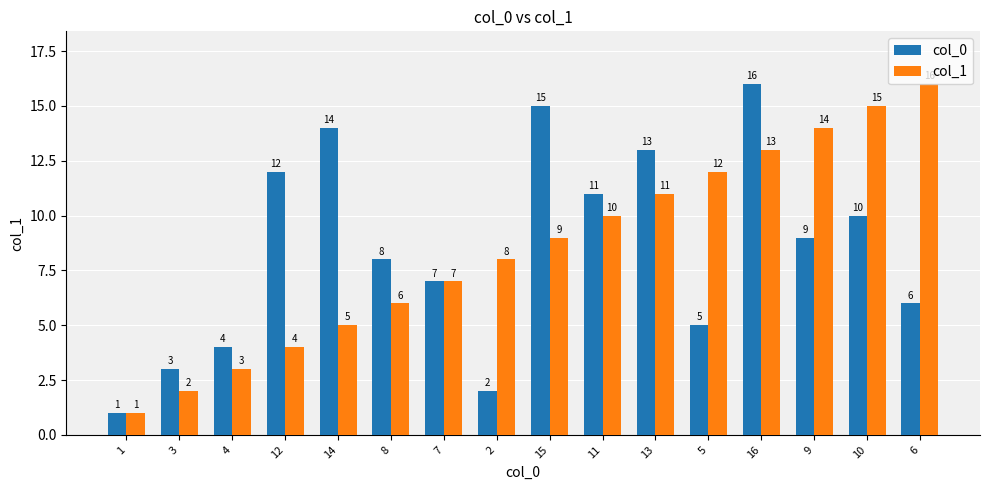

What is the spread (max minus min) of values at 9?

5